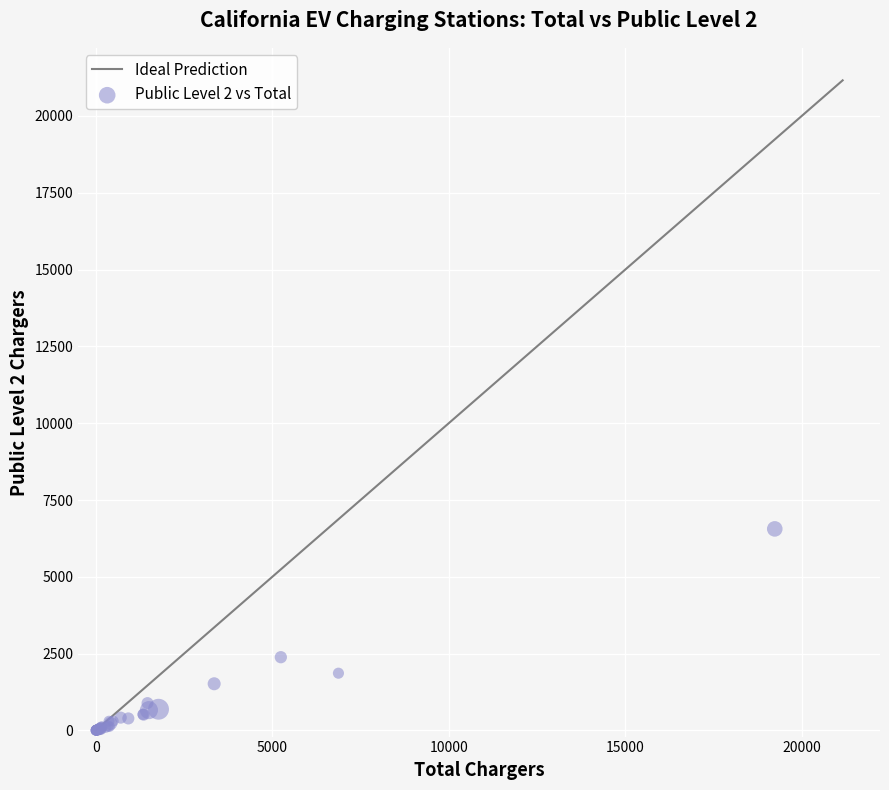

What Y value in the scatter plot is closest to 3282?

2384